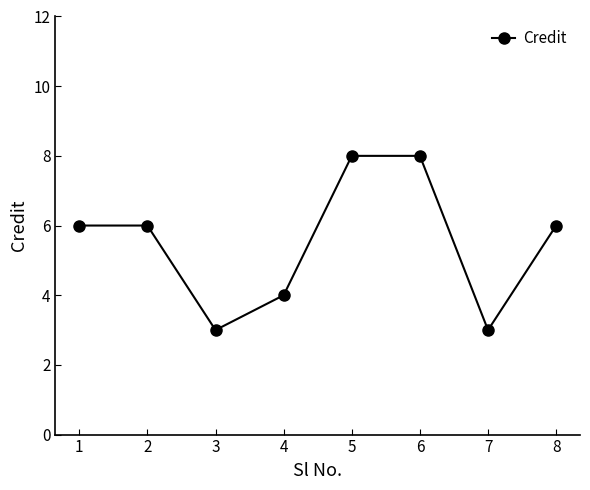

What is the sum of all values?

44